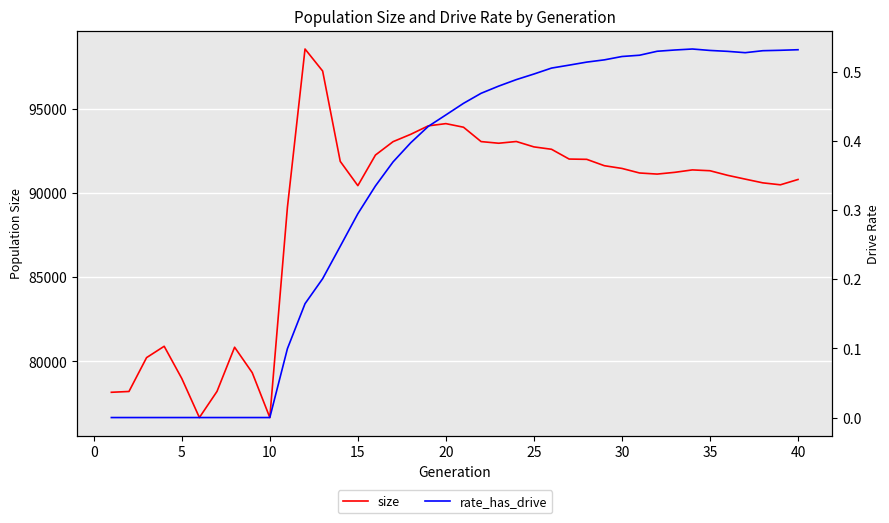

Reading left to right, list all the values displayed in this chart.

size: 78160.0	78208.0	80220.0	80894.0	78979.0	76659.0	78212.0	80837.0	79327.0	76661.0	89153.0	98558.0	97250.0	91881.0	90439.0	92258.0	93053.0	93488.0	93992.0	94124.0	93911.0	93057.0	92959.0	93062.0	92742.0	92600.0	92019.0	92002.0	91624.0	91462.0	91191.0	91126.0	91230.0	91374.0	91325.0	91053.0	90827.0	90605.0	90489.0	90805.0
rate_has_drive: 0.0	0.0	0.0	0.0	0.0	0.0	0.0	0.0	0.0	0.0	0.1	0.2	0.2	0.2	0.3	0.3	0.4	0.4	0.4	0.4	0.5	0.5	0.5	0.5	0.5	0.5	0.5	0.5	0.5	0.5	0.5	0.5	0.5	0.5	0.5	0.5	0.5	0.5	0.5	0.5